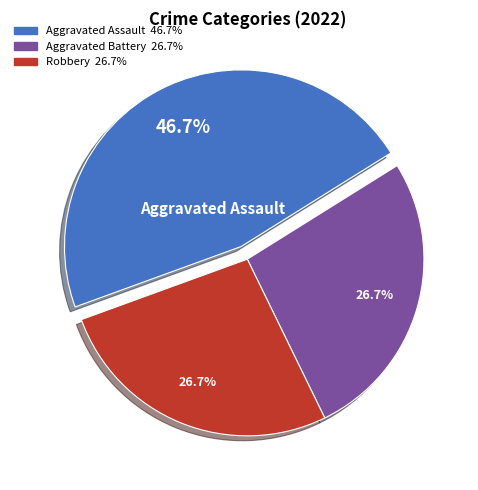

Is there any slice that represents more than half of the pie?

No